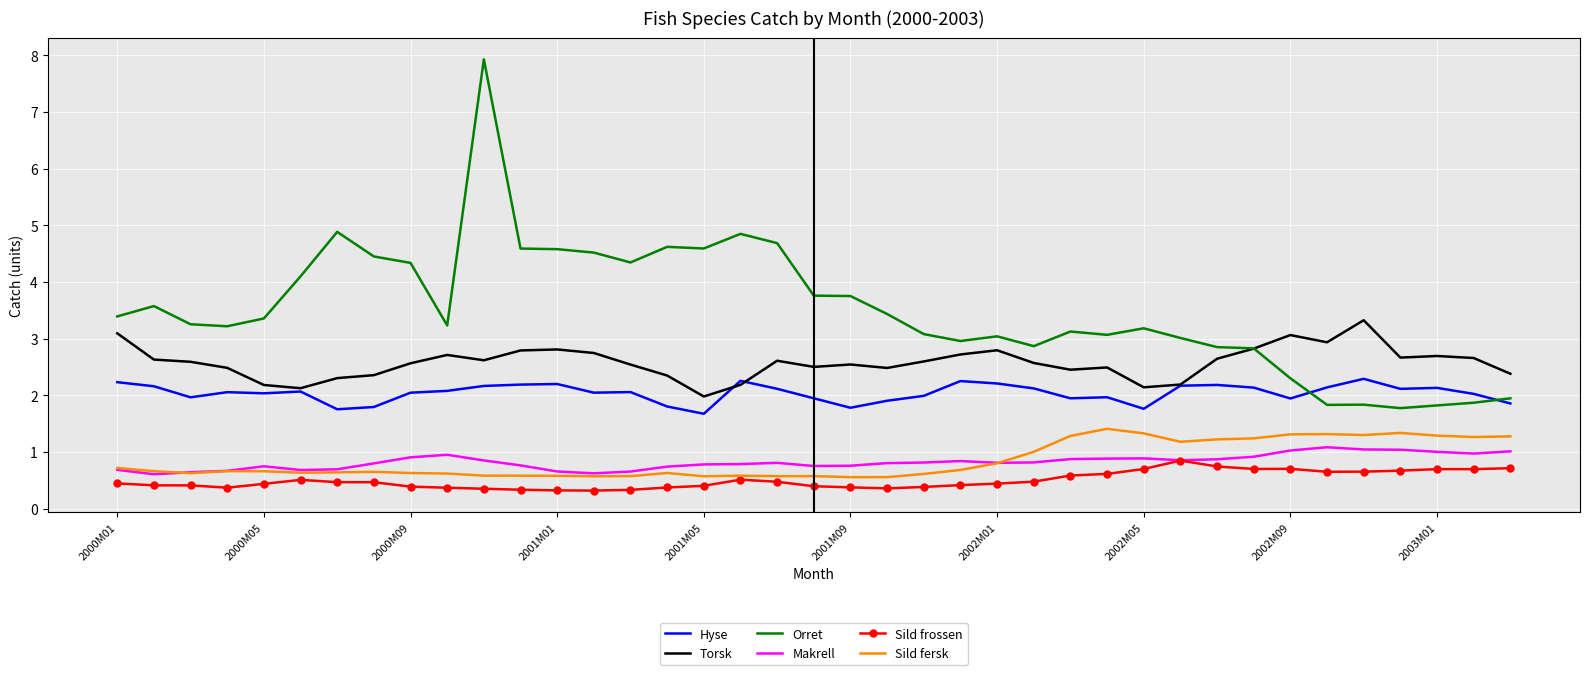

List the series in order of their peak value, highest first.

Orret, Torsk, Hyse, Sild fersk, Makrell, Sild frossen